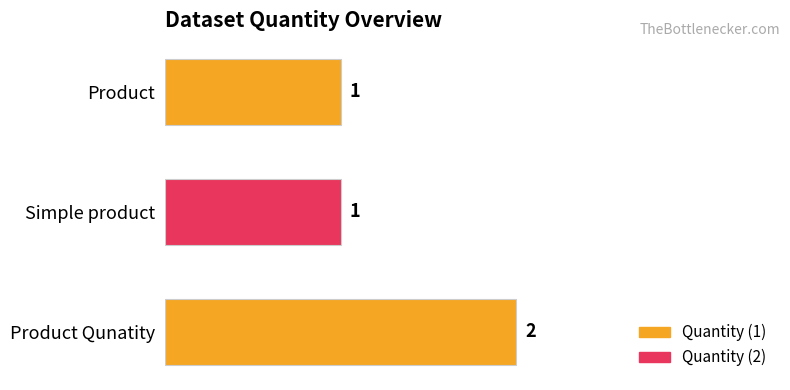

What is the difference between the maximum and minimum values?

1